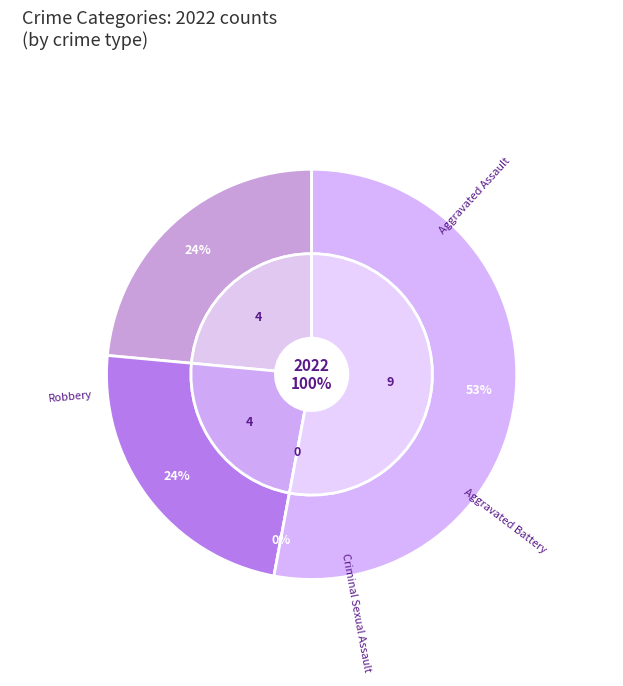

True or false: Aggravated Assault accounts for 15% of the total.

False